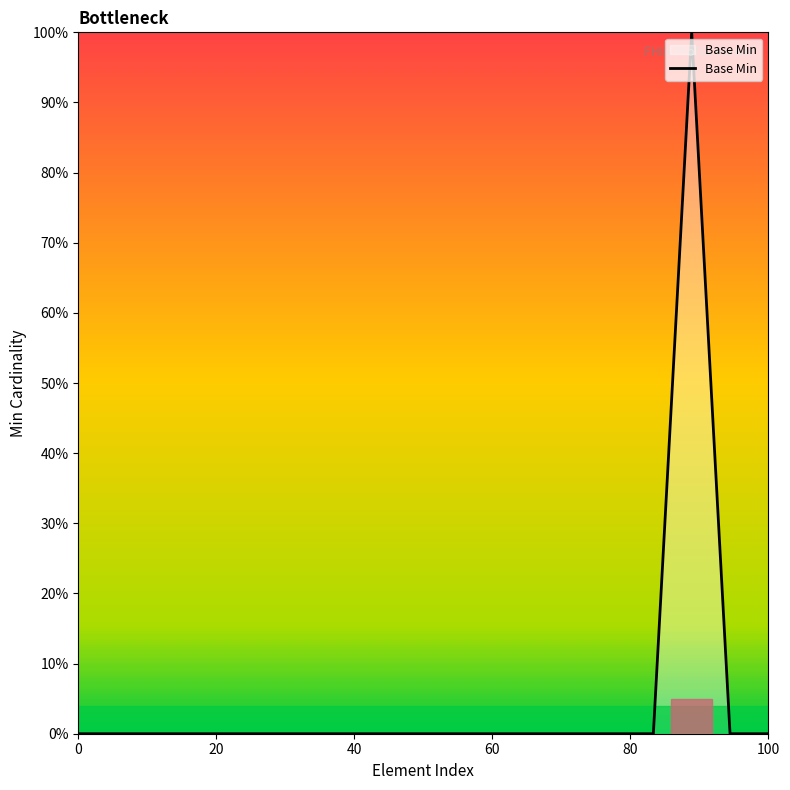

Reading left to right, extract all data points from this chart.

0	0	0	0	0	0	0	0	0	0	0	0	0	0	0	0	1	0	0